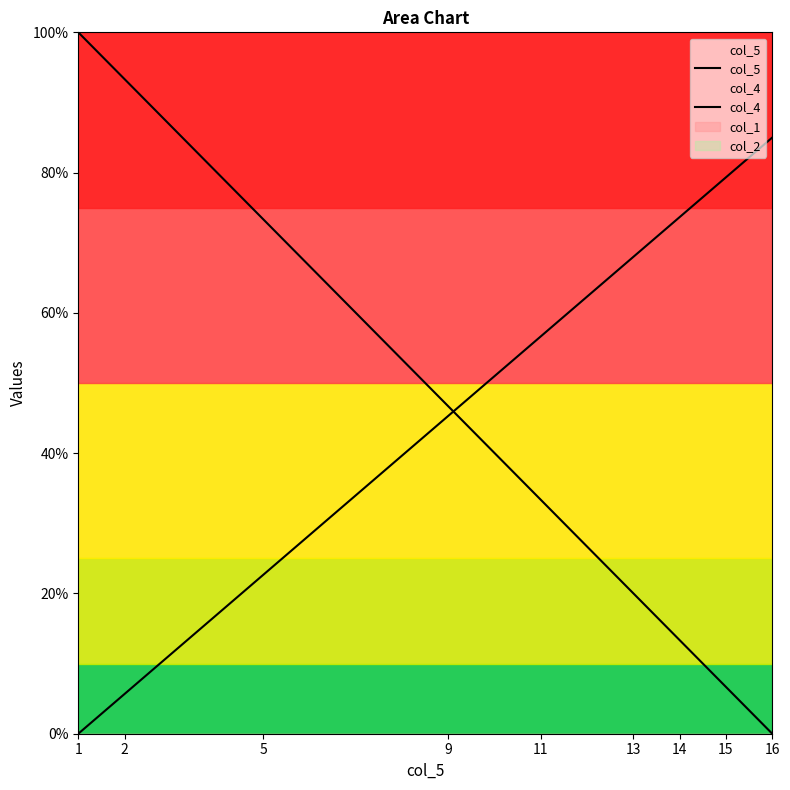

True or false: col_4 and col_5 cross at least once.

True